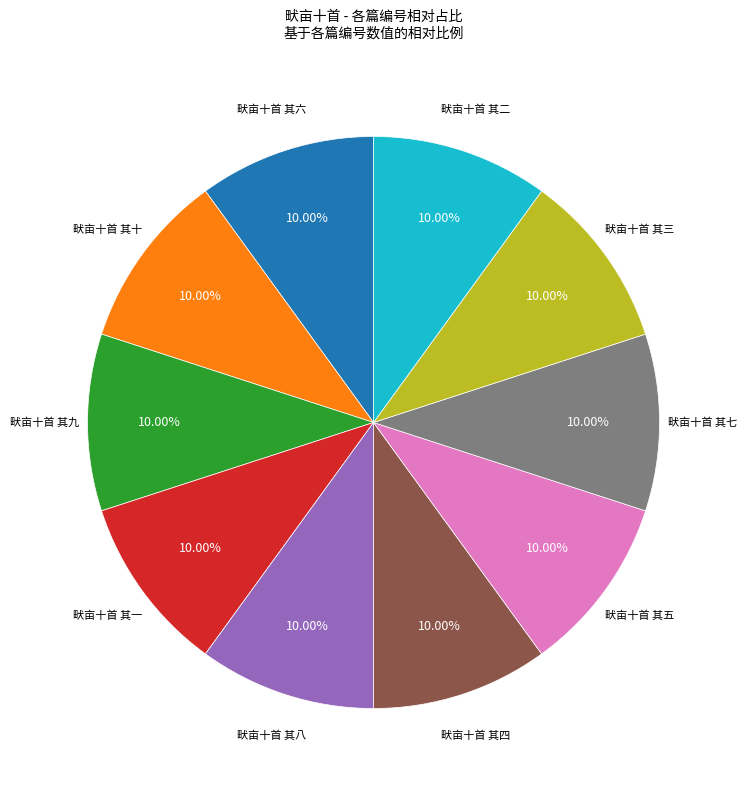

Does any single category account for the majority?

No